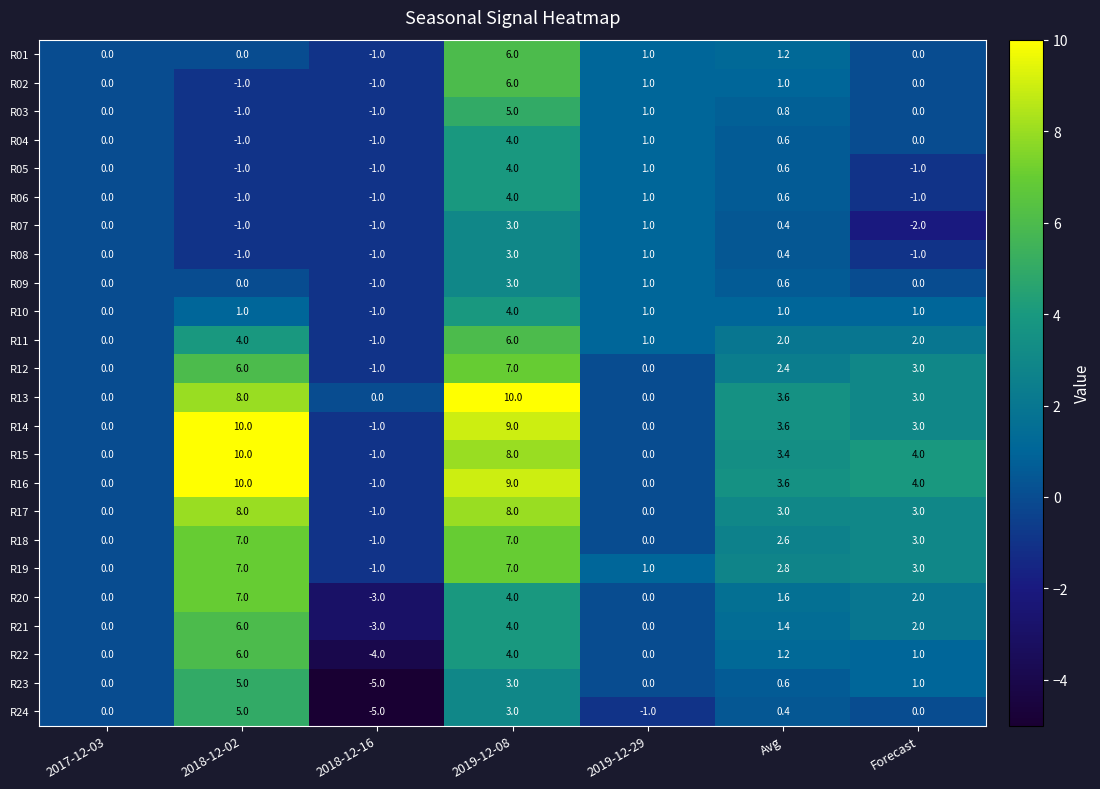

Which category has the highest value in the R05 series?

2019-12-08